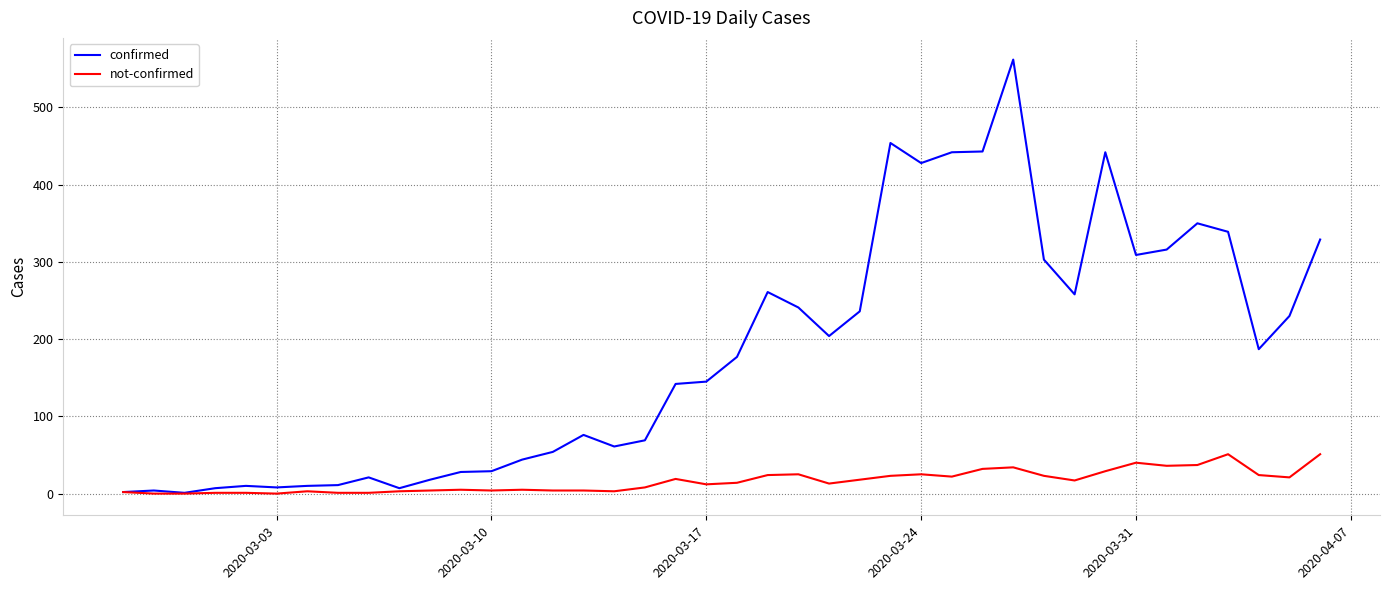

Which series has the largest range (max minus min)?

confirmed